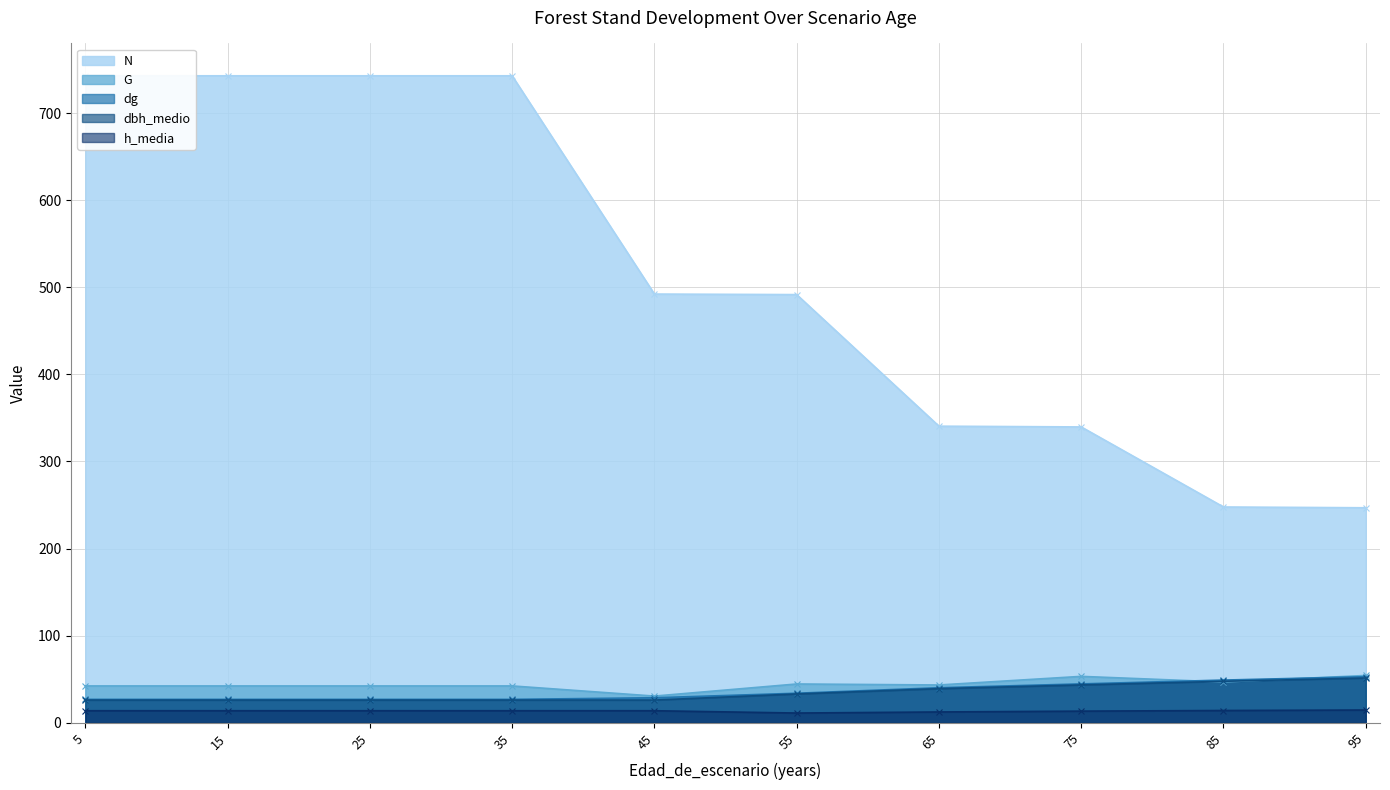

True or false: h_media has a value of 3.5 at 75.

False